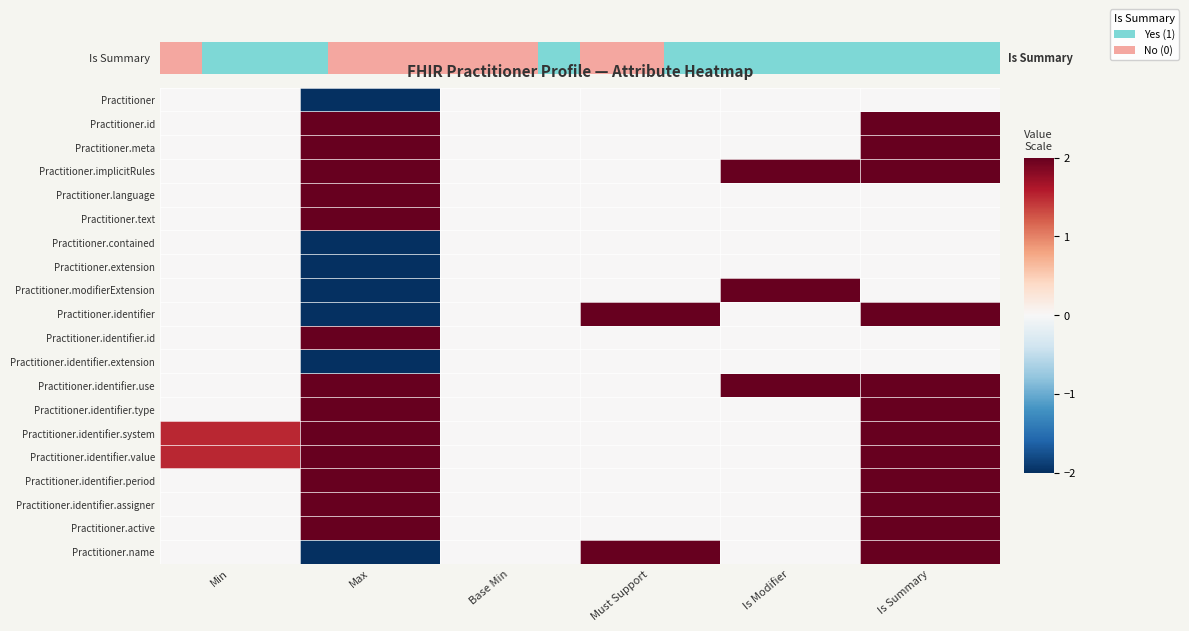

Rank the series at Max from highest to lowest value.

Practitioner.id, Practitioner.meta, Practitioner.implicitRules, Practitioner.language, Practitioner.text, Practitioner.identifier.id, Practitioner.identifier.use, Practitioner.identifier.type, Practitioner.identifier.system, Practitioner.identifier.value, Practitioner.identifier.period, Practitioner.identifier.assigner, Practitioner.active, Practitioner, Practitioner.contained, Practitioner.extension, Practitioner.modifierExtension, Practitioner.identifier, Practitioner.identifier.extension, Practitioner.name